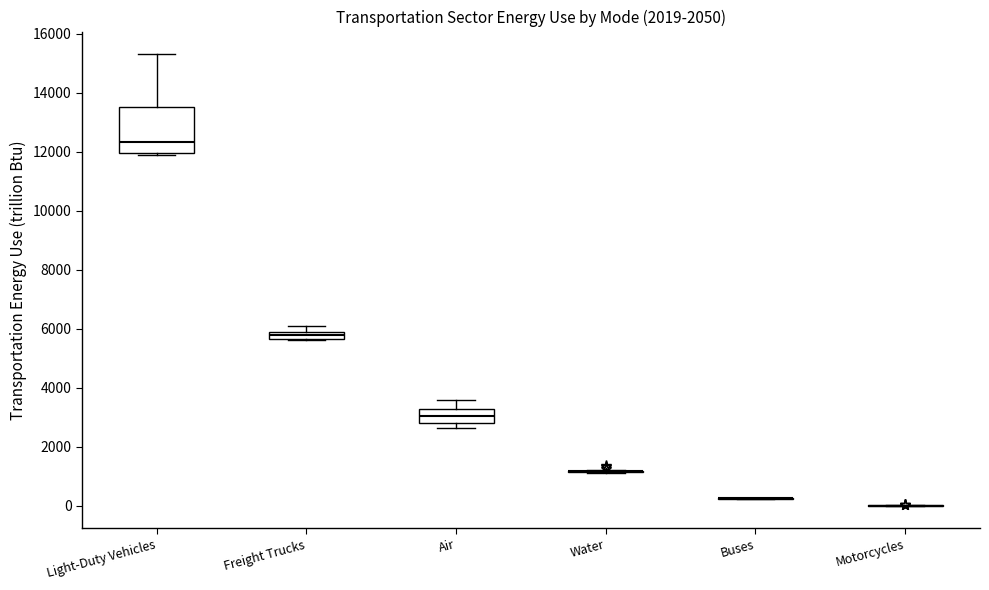

Comparing the boxes themselves (not the whiskers), which one is the tallest?

Light-Duty Vehicles